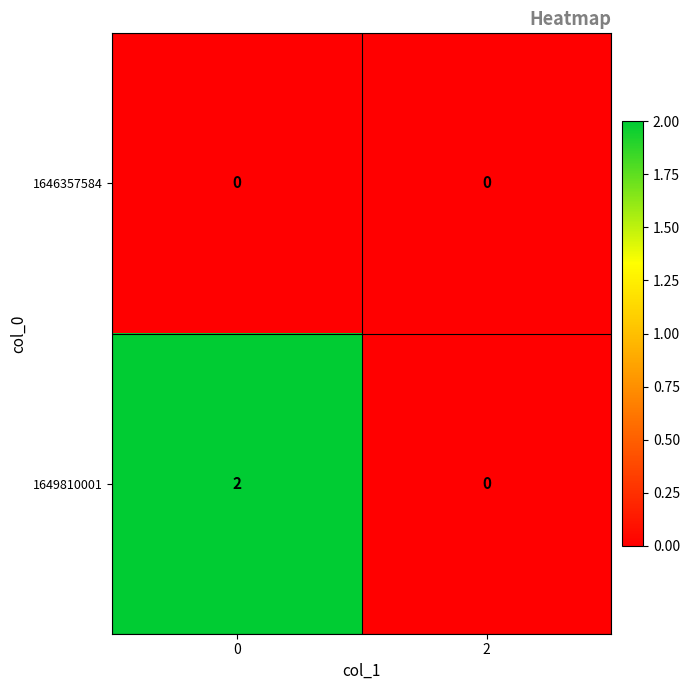

The value of 1649810001 at 0 is 2. True or false?

True